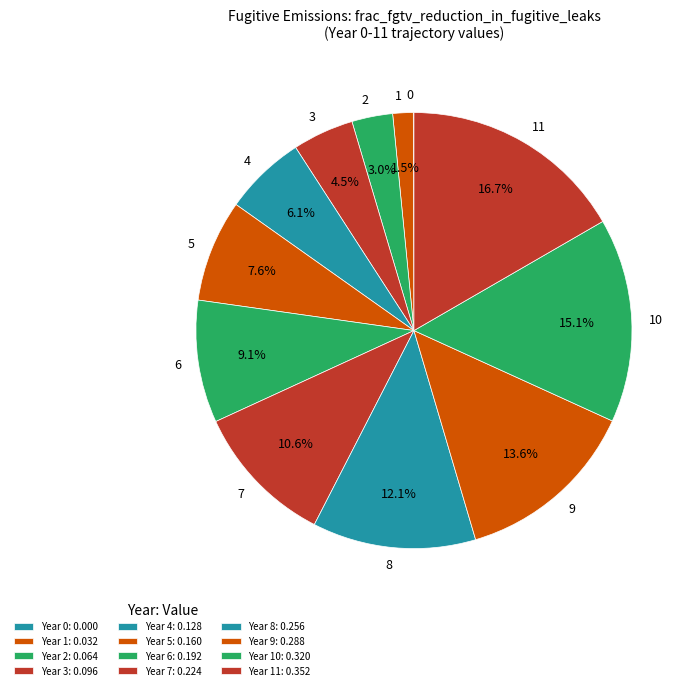

Between 1 and 11, which is larger?

11